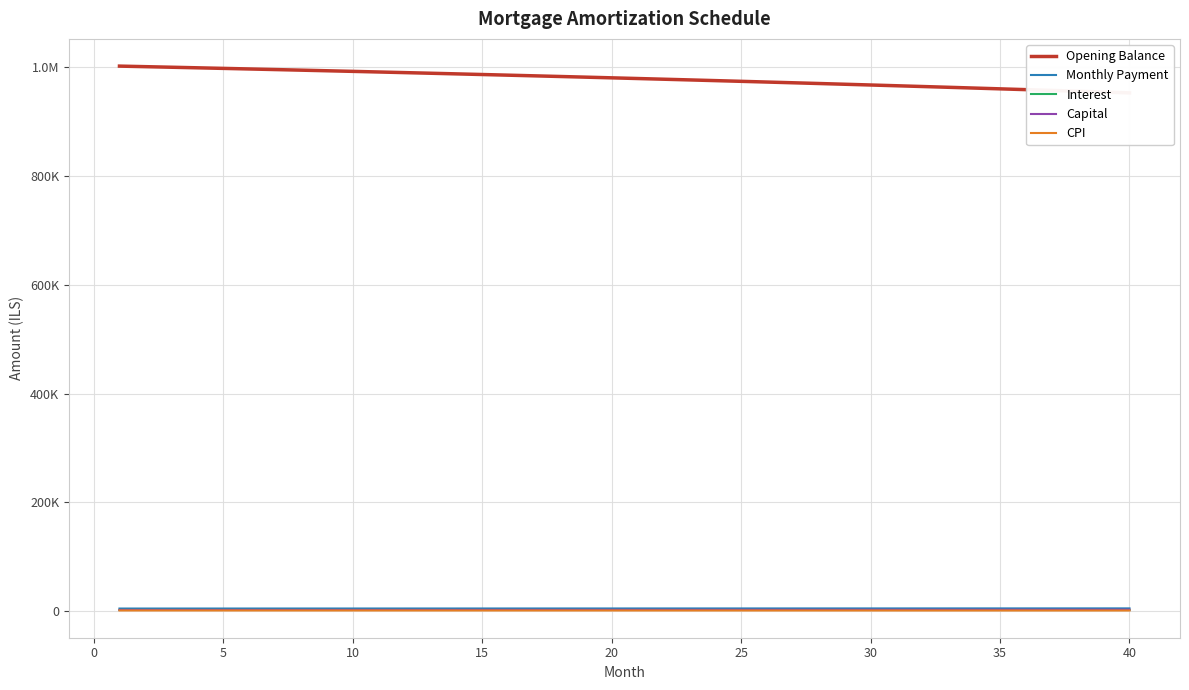

What is the average value of the Monthly Payment series?

5177.6